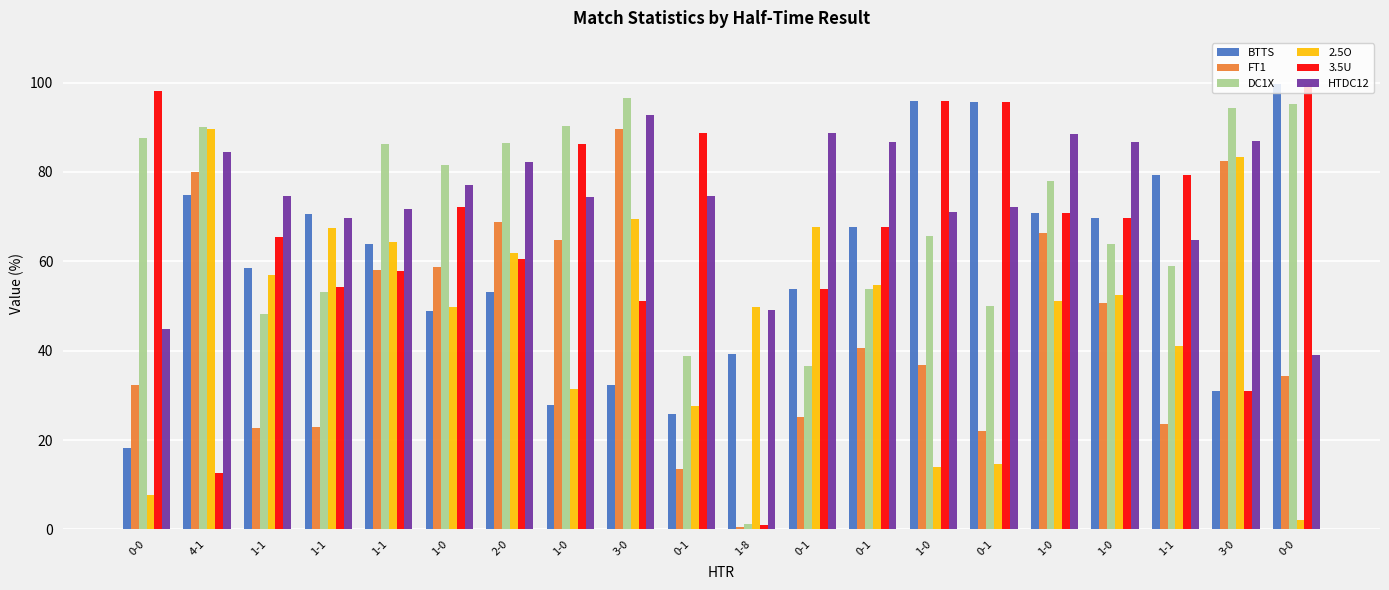

The 3.5U series shows 120.4 at 1-1. True or false?

False